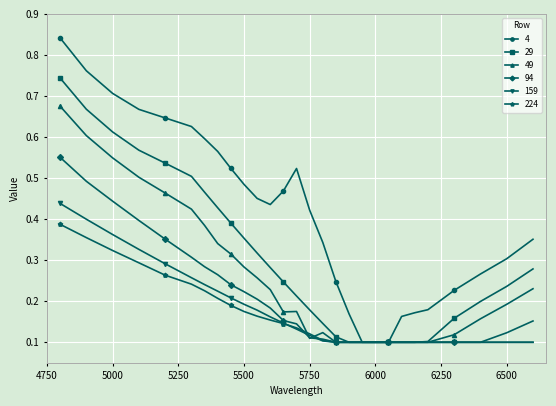

Which series has the largest total across all categories?

4